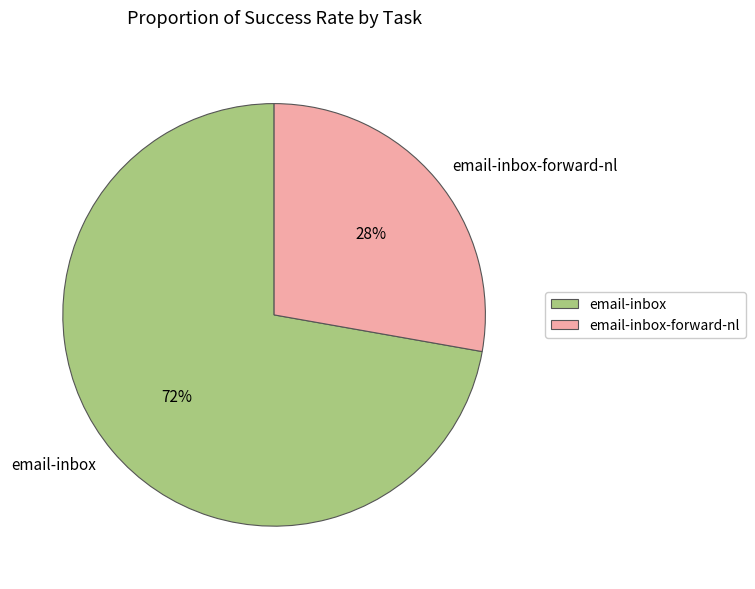

Does email-inbox-forward-nl account for over 50% of the chart?

No